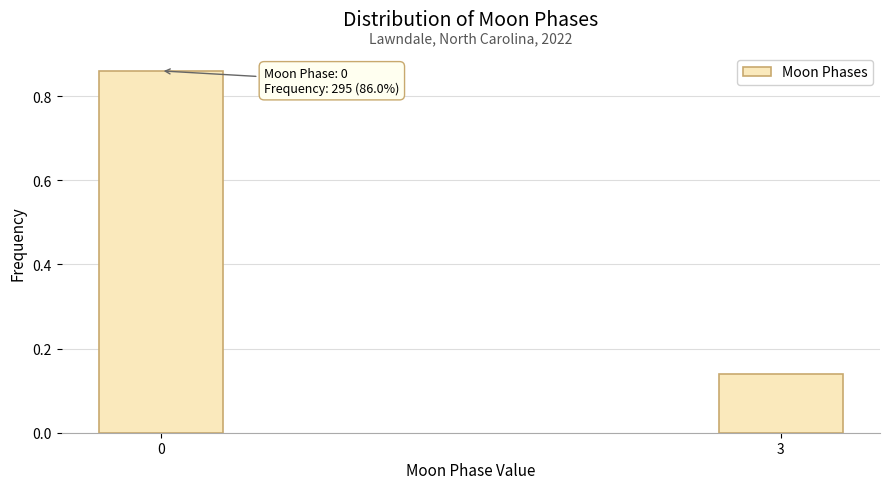

What is the average value?

0.5